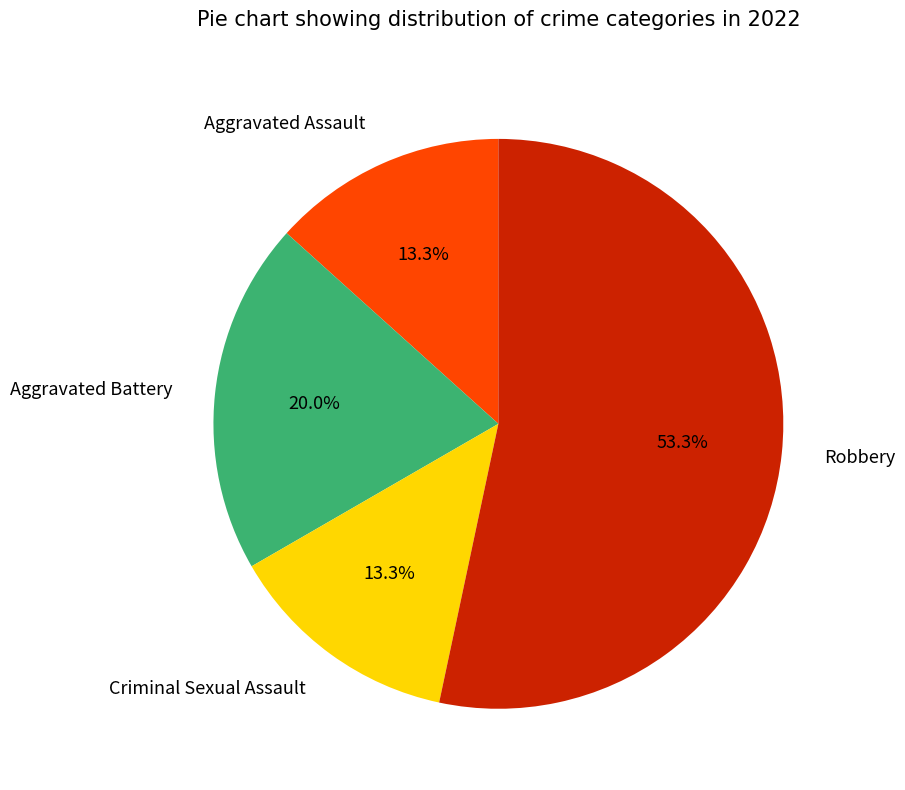

How many segments does this pie chart have?

4